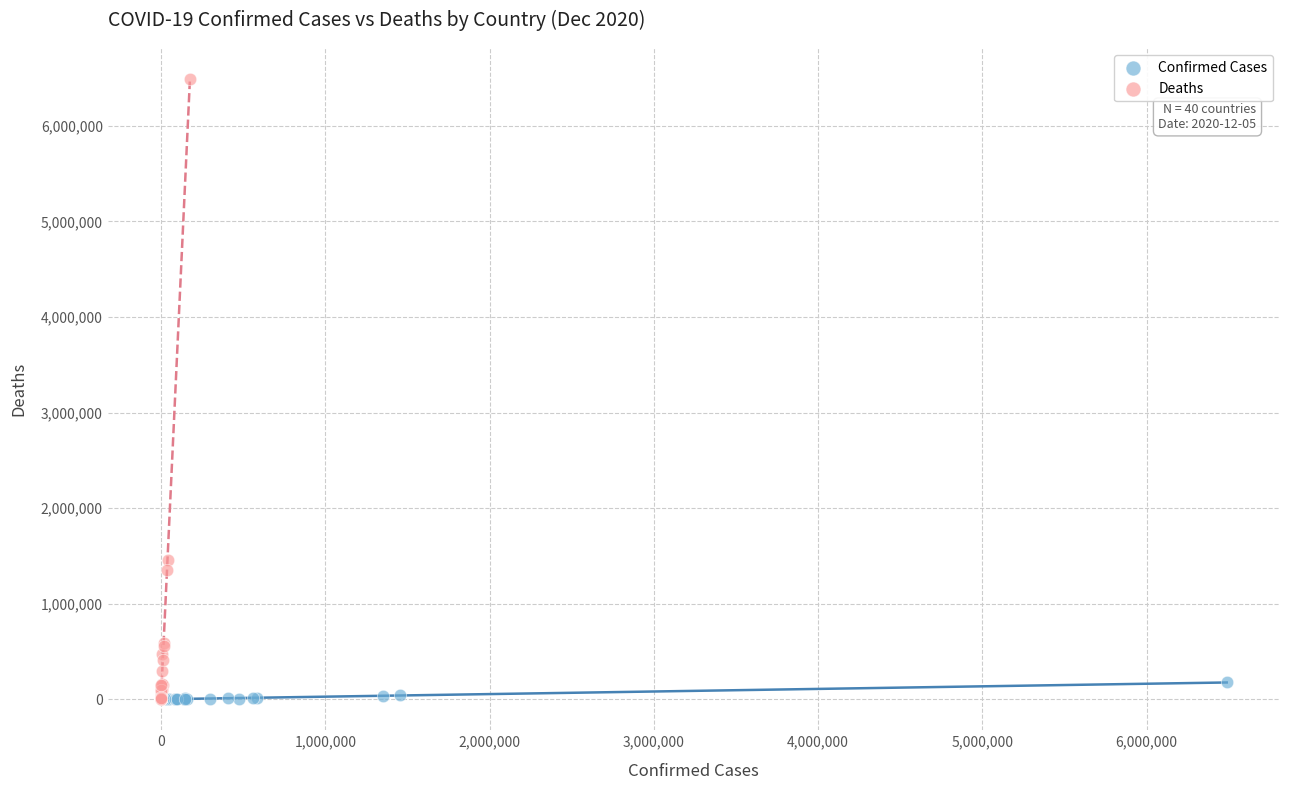

Which series contains the highest Y value?

Deaths